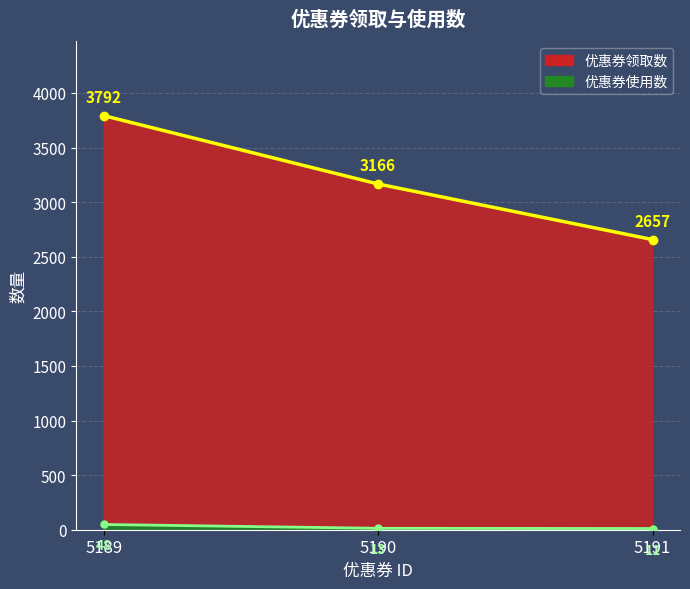

What is the maximum value for 优惠券使用数?

48